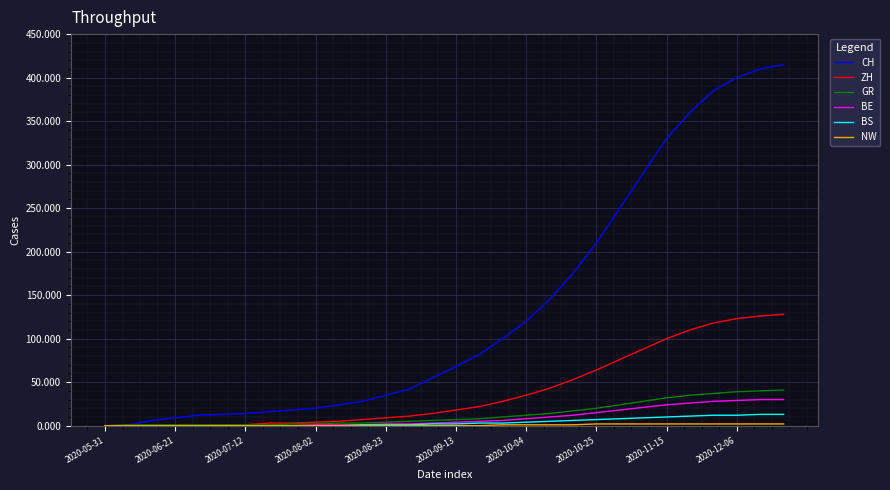

Does the chart have visible grid lines?

Yes